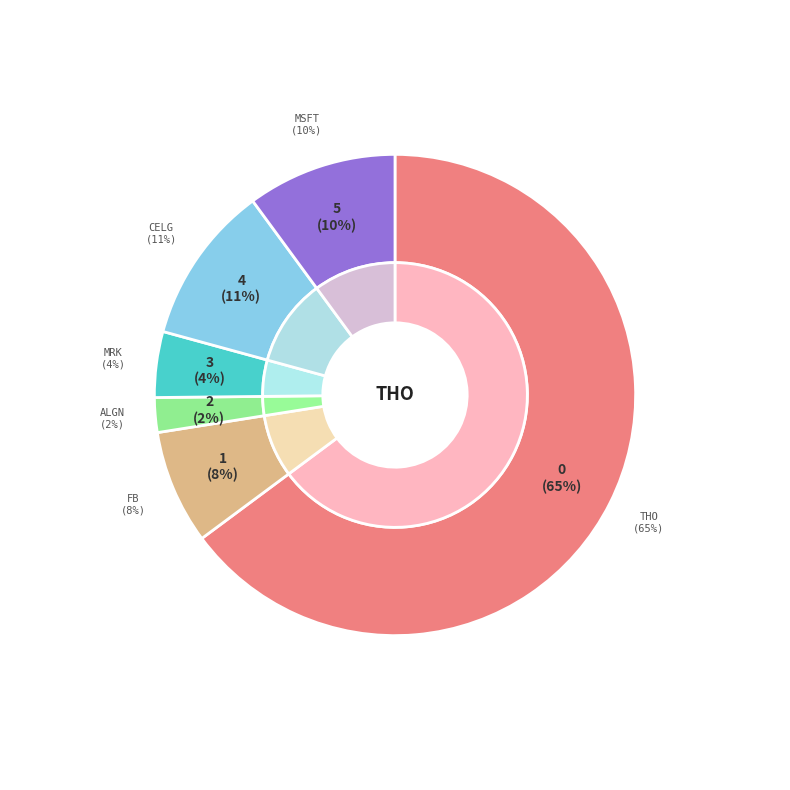

What percentage do MSFT and FB together represent?

17.7%